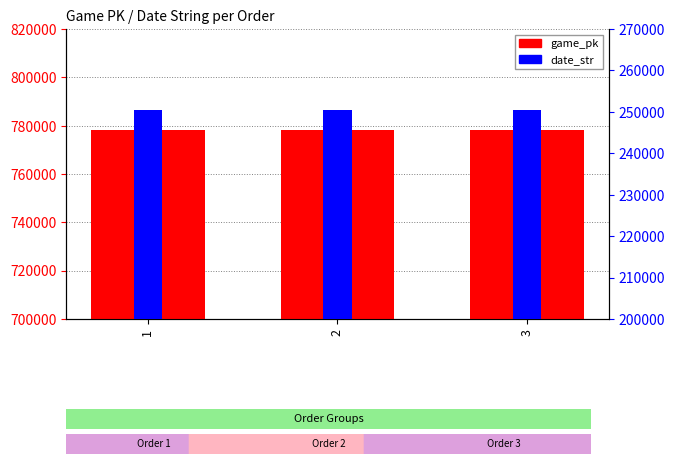

At which label does game_pk reach its peak?

3